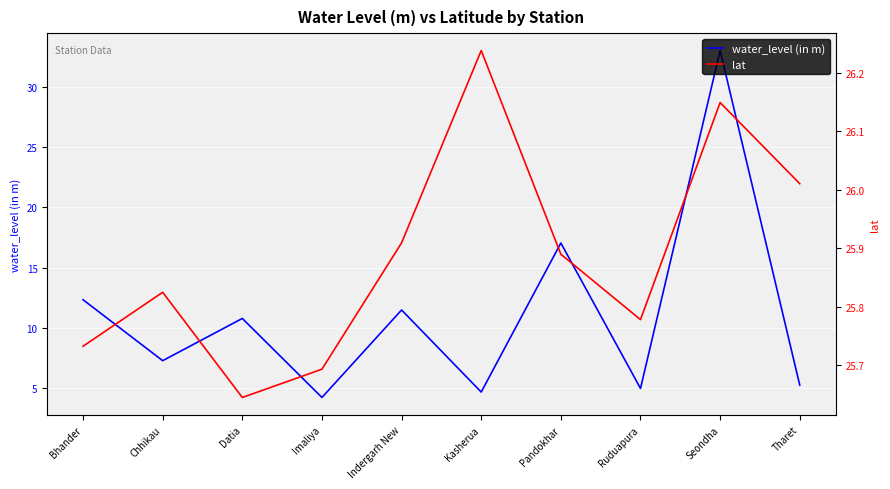

Where is lat nearest to the value 25?

Datia